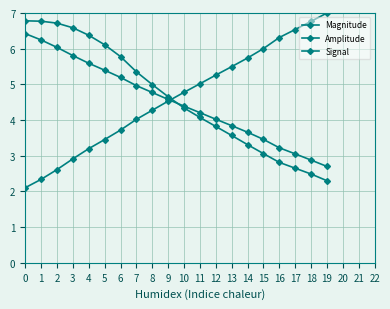

How many lines are shown in the chart?

3